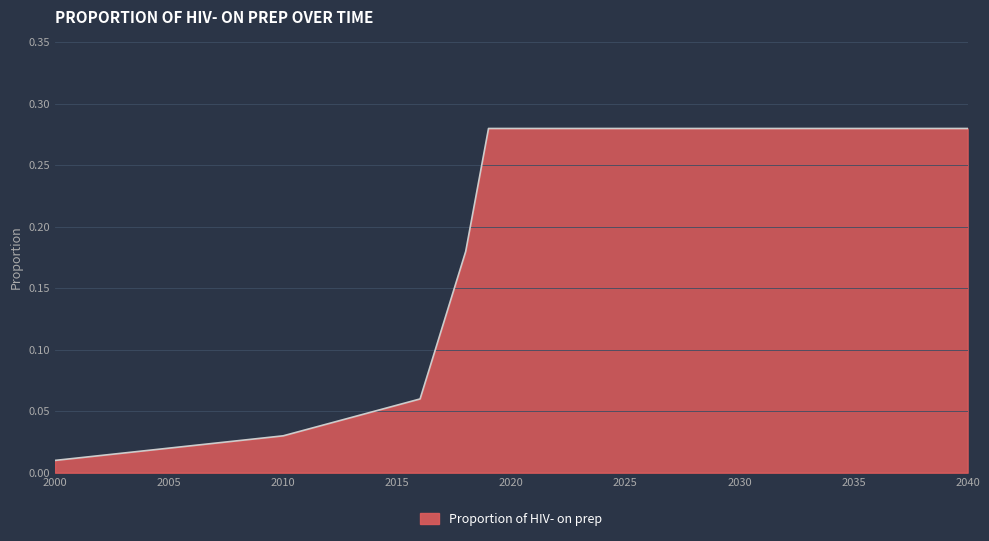

True or false: there are more than 1 points higher than both neighbors.

False